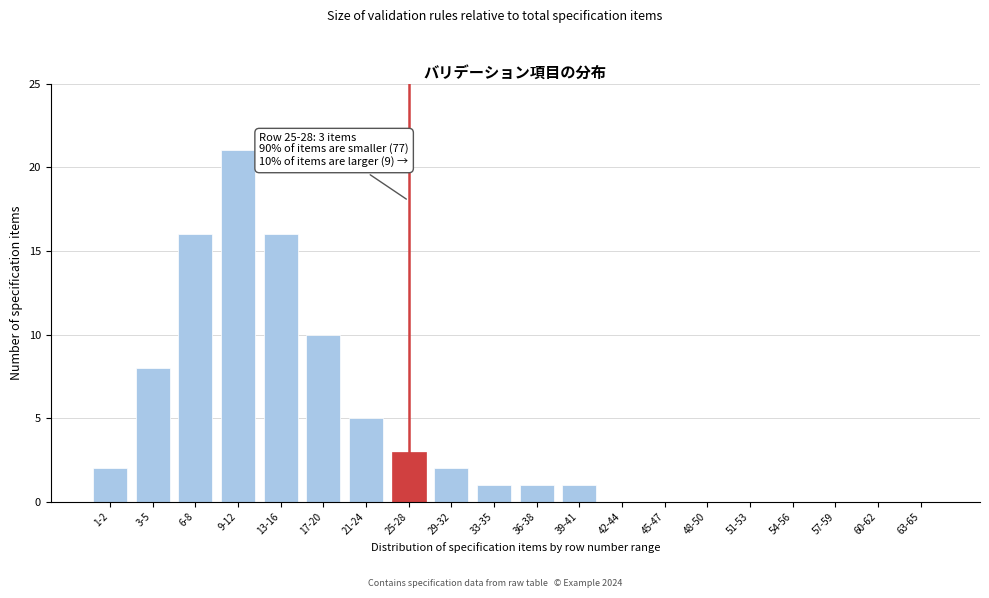

Reading left to right, list all the values displayed in this chart.

1-2=2	3-5=8	6-8=16	9-12=21	13-16=16	17-20=10	21-24=5	25-28=3	29-32=2	33-35=1	36-38=1	39-41=1	42-44=0	45-47=0	48-50=0	51-53=0	54-56=0	57-59=0	60-62=0	63-65=0